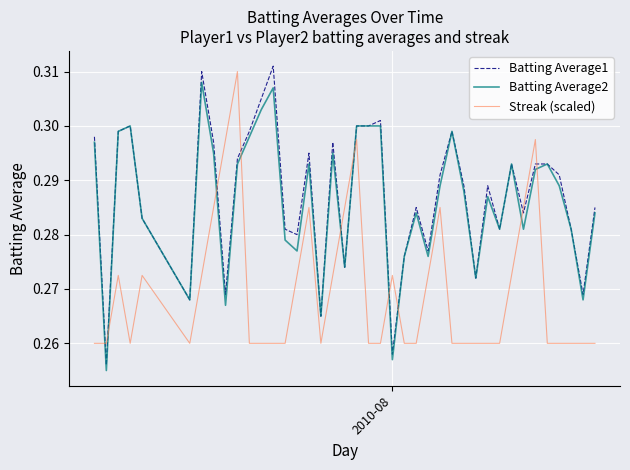

List the series in order of their peak value, highest first.

Batting Average1, Streak (scaled), Batting Average2